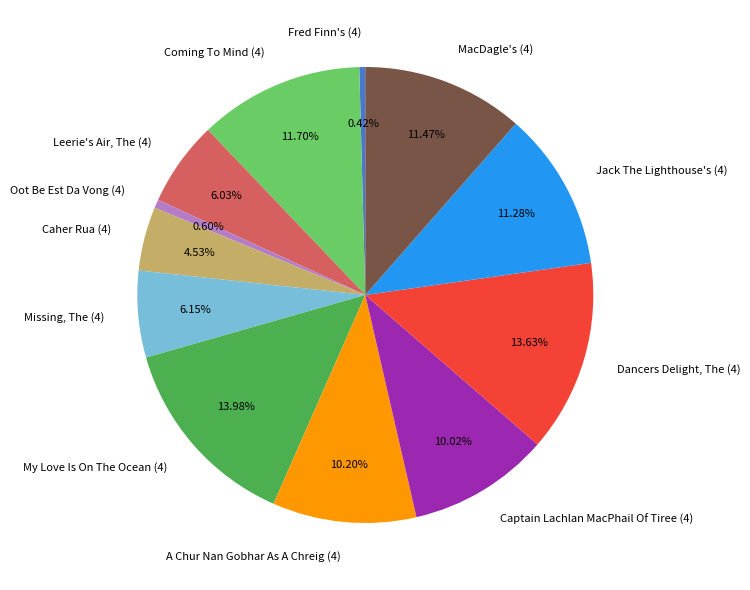

What percentage is NOT represented by A Chur Nan Gobhar As A Chreig (4)?

89.8%